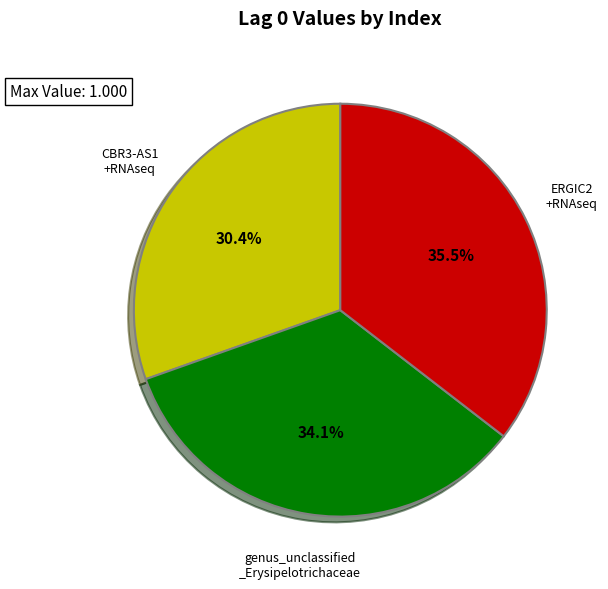

Is there any slice that represents more than half of the pie?

No